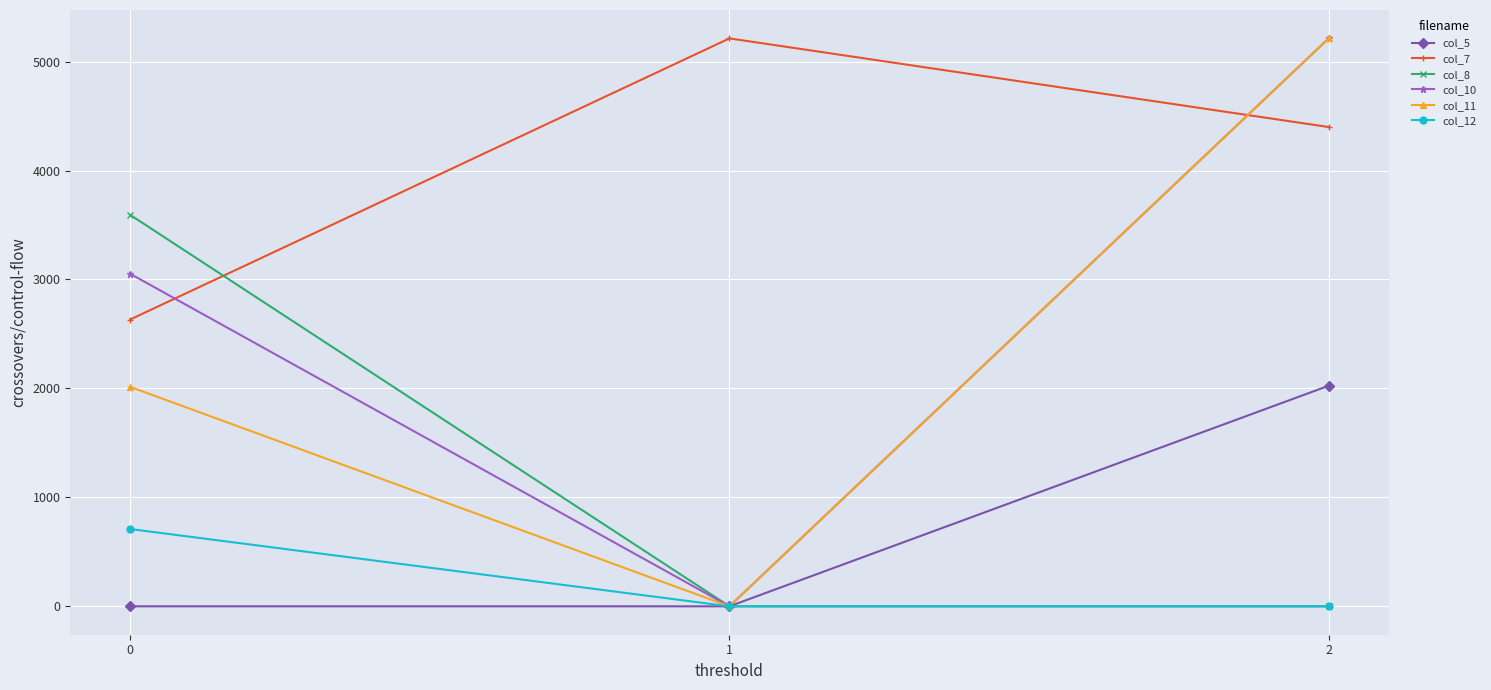

What is the total value across all series at 0?

12002.0